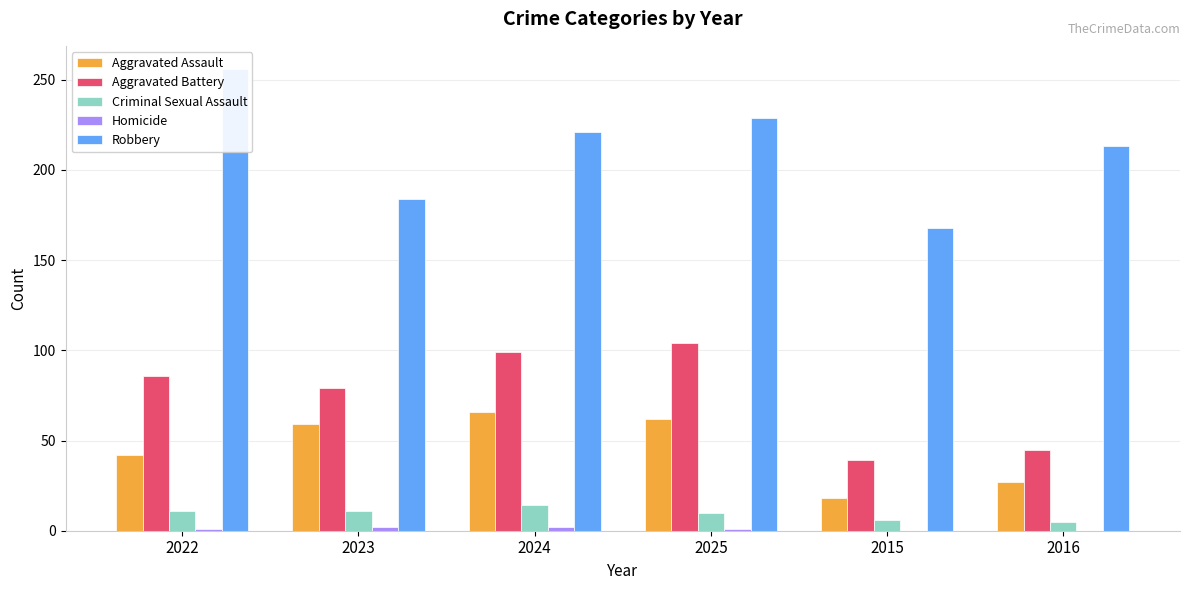

What is the maximum value for Aggravated Battery?

104